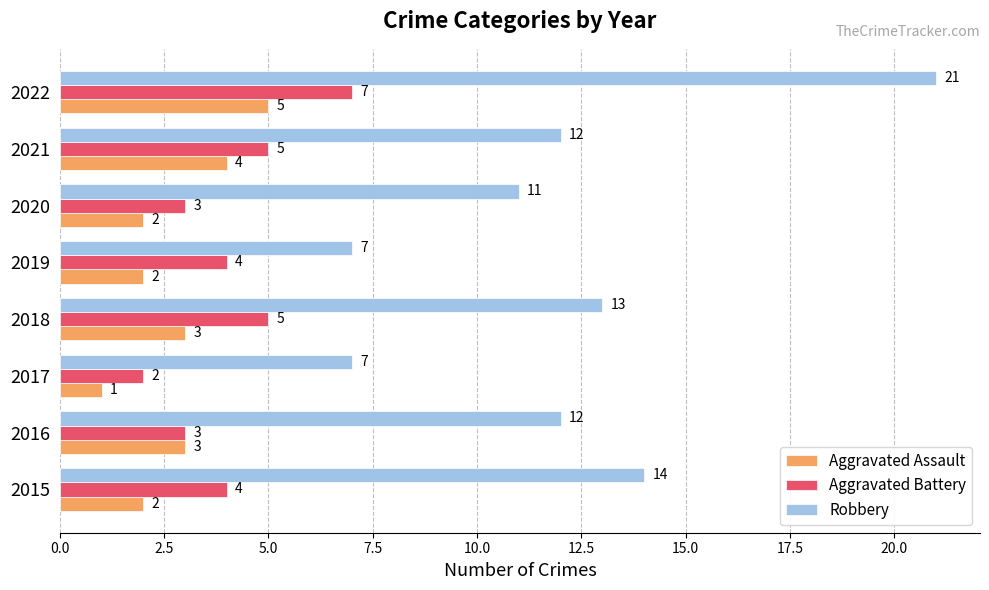

Which series changed the most between 2017 and 2022?

Robbery